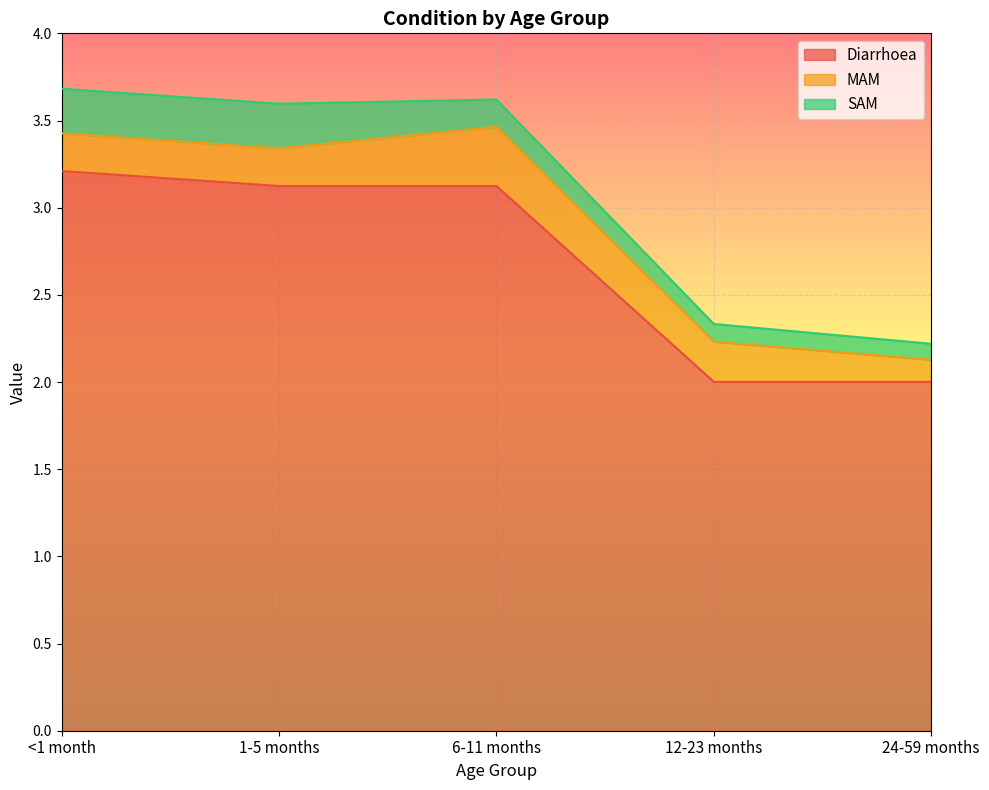

Is the value of MAM at 1-5 months greater than the value of Diarrhoea at 12-23 months?

No